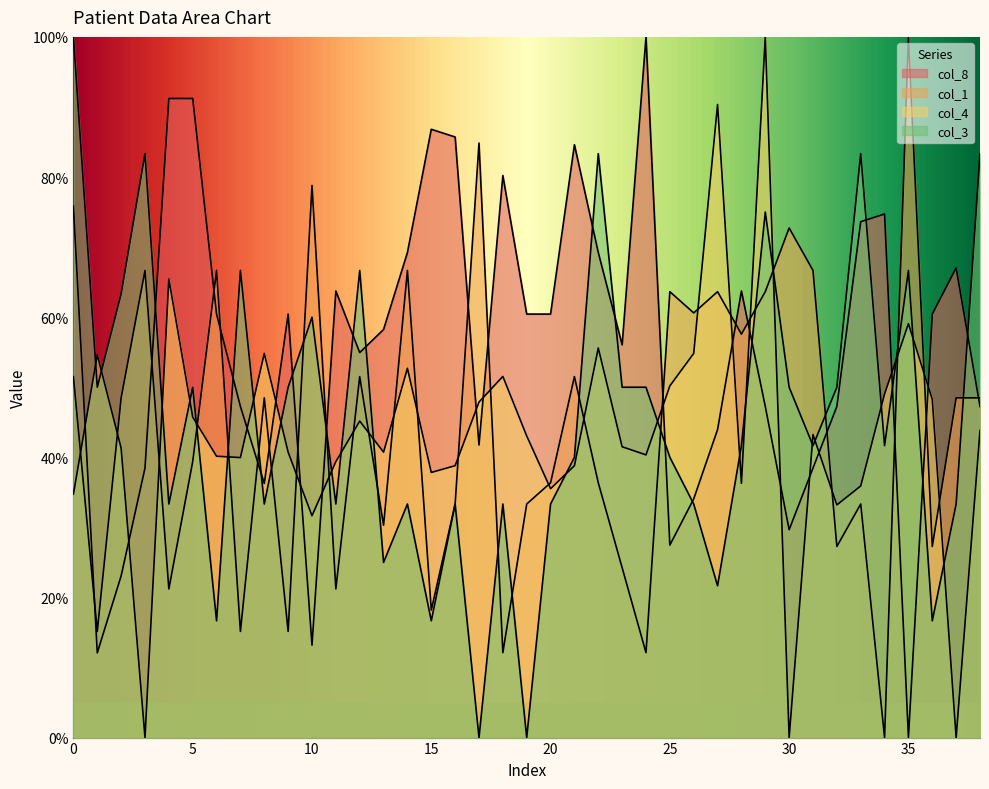

Reading left to right, list all the values displayed in this chart.

col_8: 75.8	12.1	23.1	38.5	91.2	91.2	60.4	47.3	36.3	60.4	13.2	63.7	54.9	58.2	69.2	86.8	85.7	41.8	80.2	60.4	60.4	84.6	69.2	56.0	100.0	27.5	34.1	44.0	63.7	47.3	29.7	38.5	47.3	73.6	74.7	0.0	60.4	67.0	47.3
col_1: 51.5	15.2	48.5	66.7	21.2	39.4	66.7	15.2	48.5	15.2	78.8	21.2	51.5	30.3	66.7	18.2	33.3	84.8	12.1	33.3	36.4	51.5	36.4	24.2	12.1	63.6	60.6	63.6	57.6	63.6	72.7	66.7	27.3	33.3	0.0	100.0	27.3	48.5	48.5
col_4: 34.7	54.6	41.3	0.0	65.4	45.8	40.2	40.0	54.8	40.7	31.7	39.4	45.2	40.7	52.7	37.8	38.8	47.9	51.5	43.1	35.5	38.8	55.6	41.5	40.3	50.2	54.8	90.3	36.3	100.0	0.0	43.2	33.2	35.9	49.0	59.1	48.3	0.0	43.8
col_3: 100.0	50.0	63.3	83.3	33.3	50.0	16.7	66.7	33.3	50.0	60.0	33.3	66.7	25.0	33.3	16.7	33.3	0.0	33.3	0.0	33.3	40.0	83.3	50.0	50.0	40.0	33.3	21.7	41.7	75.0	50.0	41.7	50.0	83.3	41.7	66.7	16.7	33.3	83.3